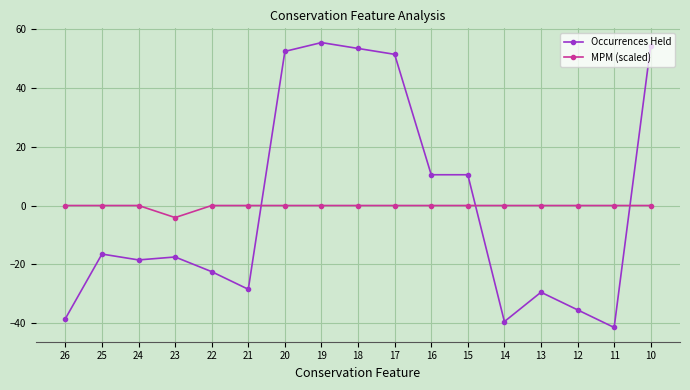

What are all the series names shown in the legend?

Occurrences Held, MPM (scaled)